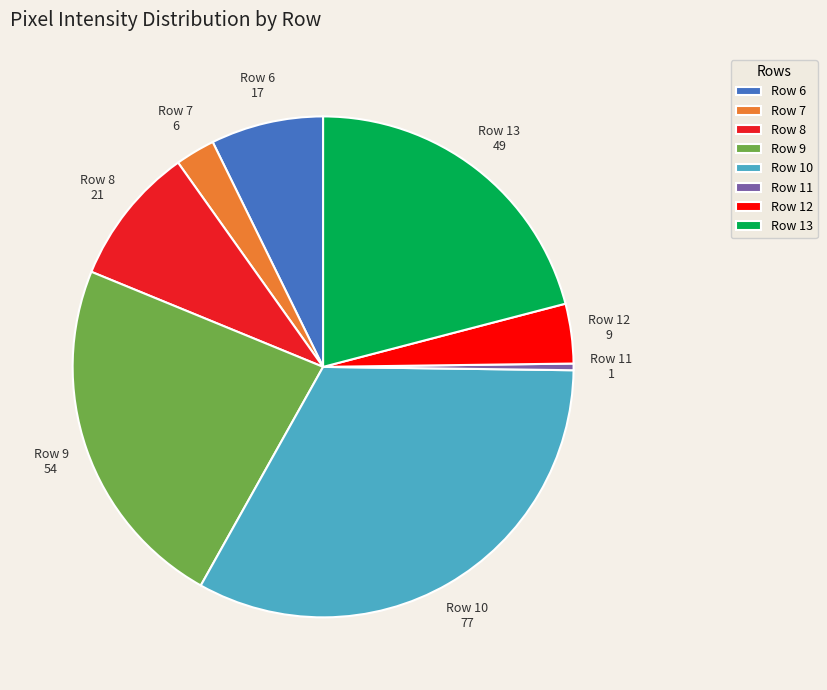

Is the sum of Row 12 and Row 13 greater than half?

No